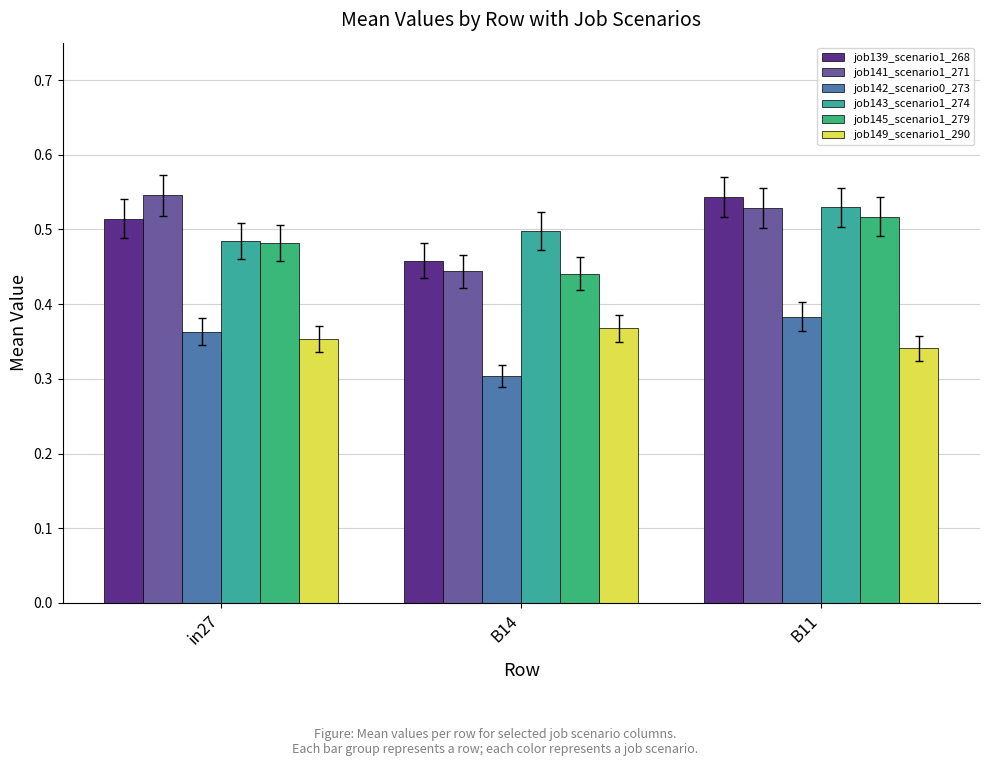

How many bars are there in total?

18